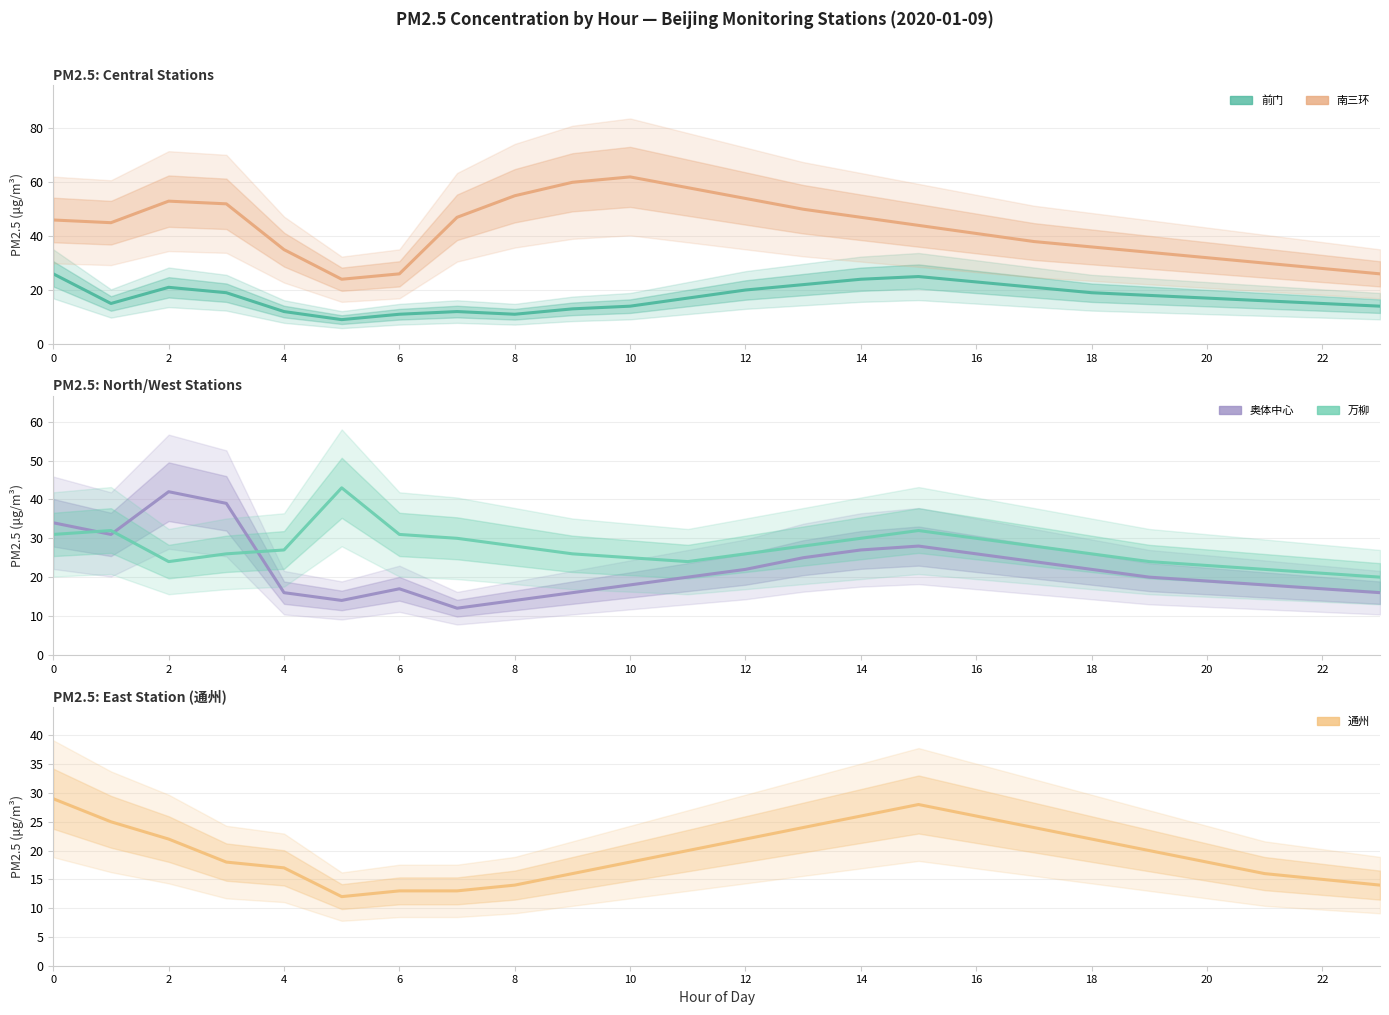

Rank the series by their maximum value, from lowest to highest.

前门, 通州, 奥体中心, 万柳, 南三环